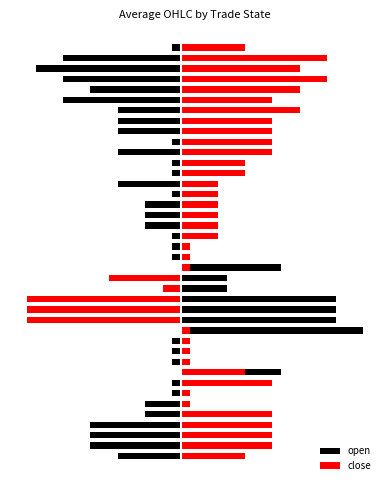

What are all the series names shown in the legend?

open, close